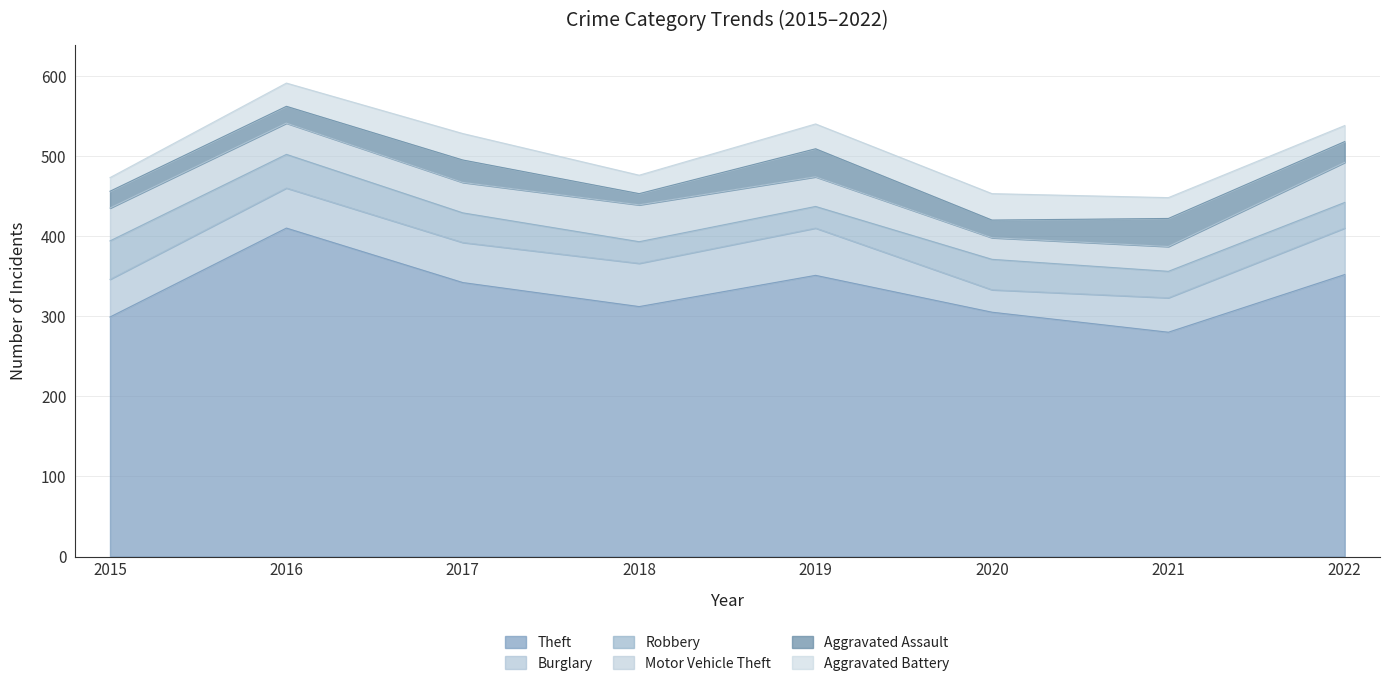

Which has a higher value, 2022 or 2021?

2022